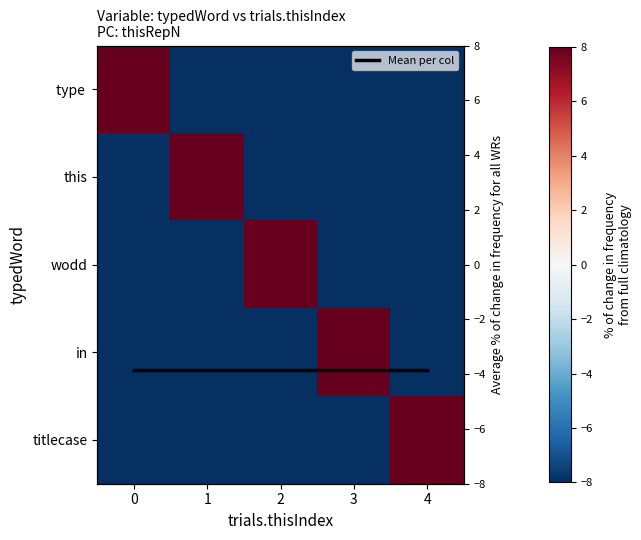

Rank the series at 0 from highest to lowest value.

row_0, Mean per col, row_1, row_2, row_3, row_4